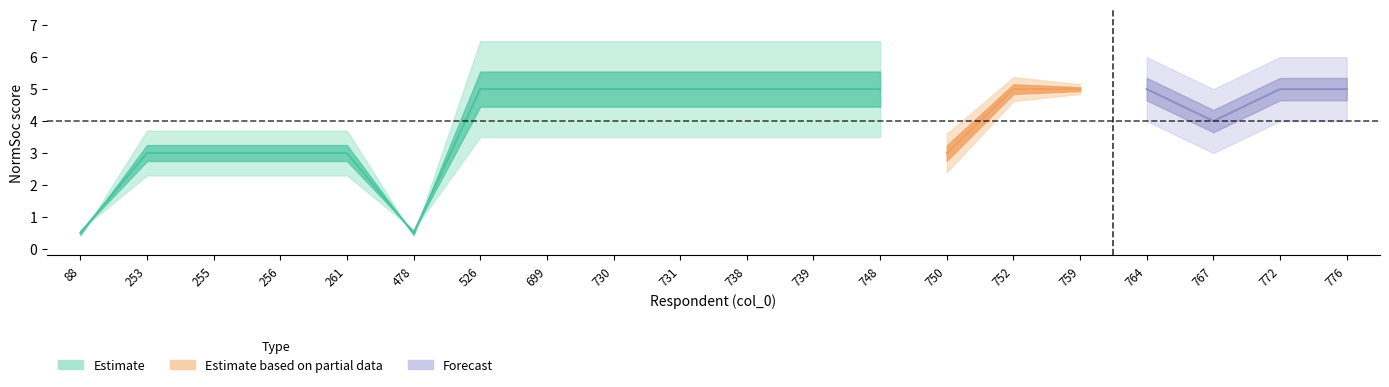

What is the value of the NormSoc_3 point at the 17th from the left?

5